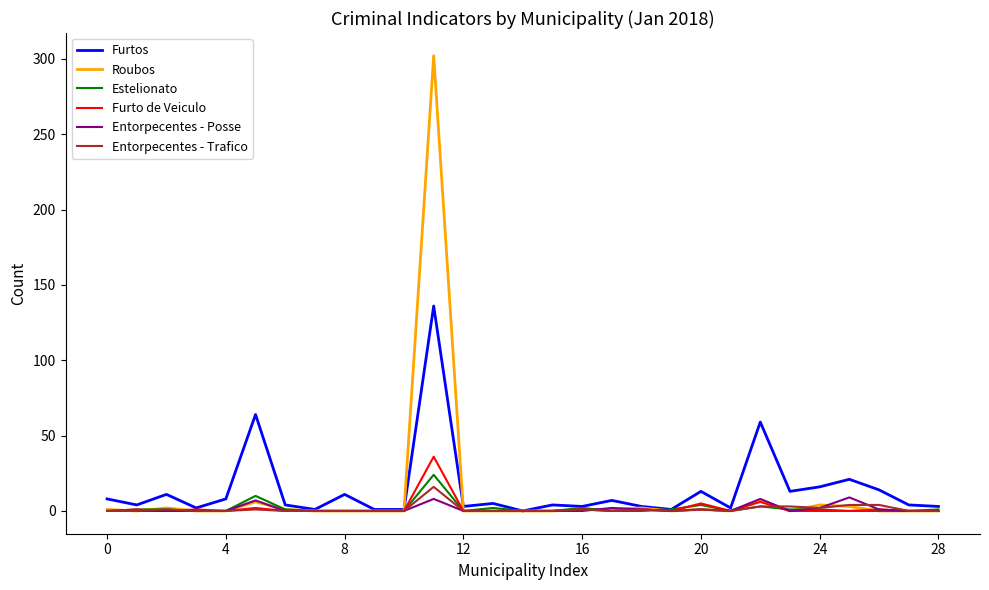

Which series has the largest range (max minus min)?

Roubos